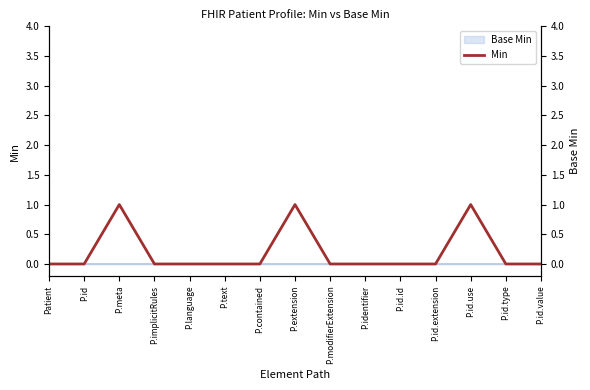

Which has a higher value, P.language or P.id.extension?

P.language